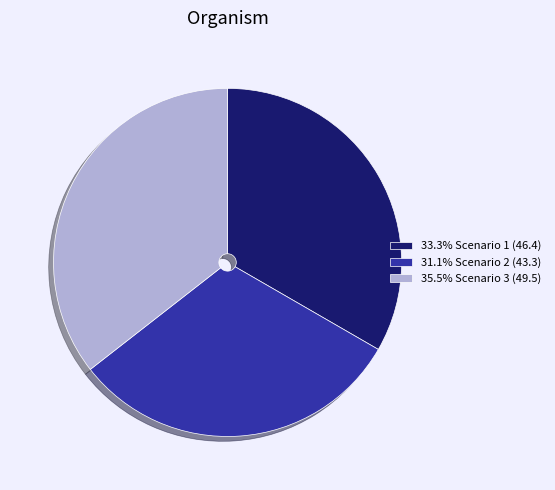

Does any single category account for the majority?

No